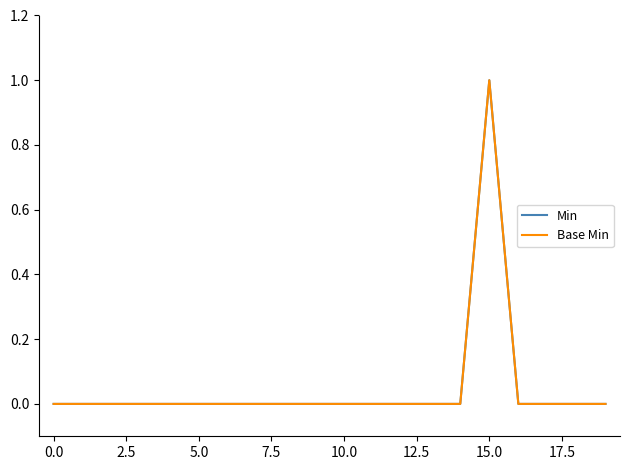

Which series has the largest range (max minus min)?

Min